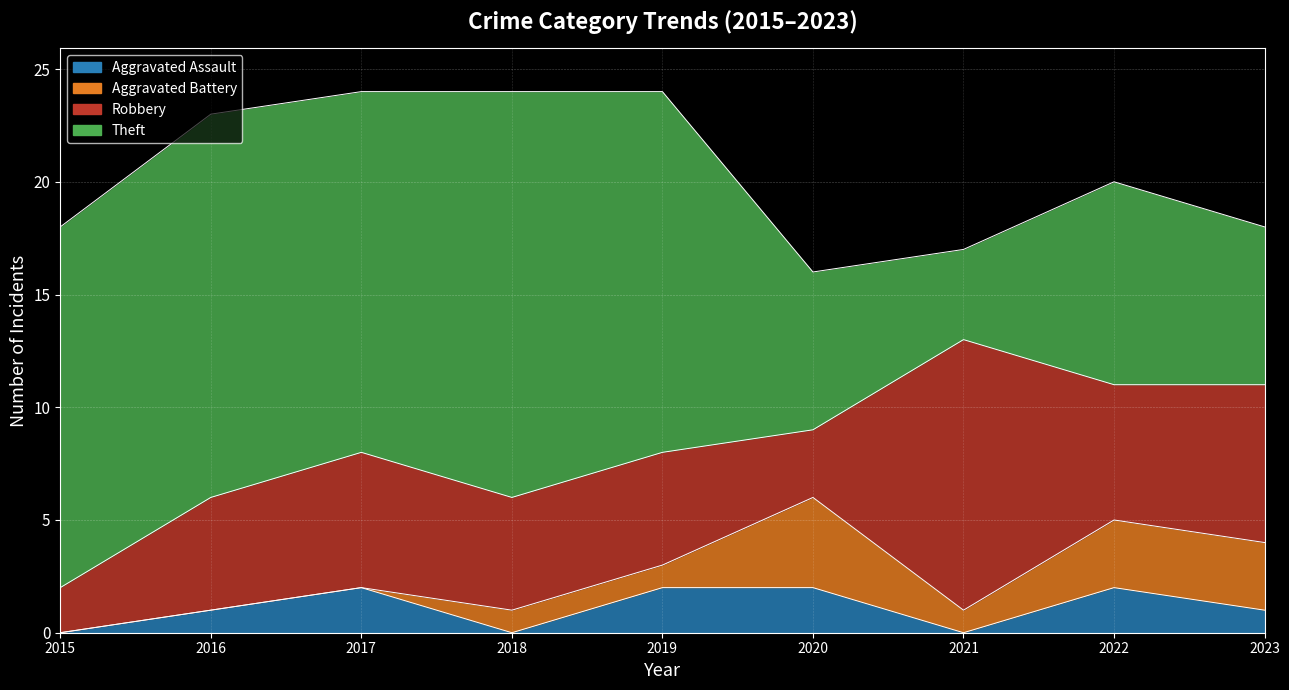

Reading left to right, list all the values displayed in this chart.

Aggravated Assault: 0	1	2	0	2	2	0	2	1
Aggravated Battery: 0	0	0	1	1	4	1	3	3
Robbery: 2	5	6	5	5	3	12	6	7
Theft: 16	17	16	18	16	7	4	9	7